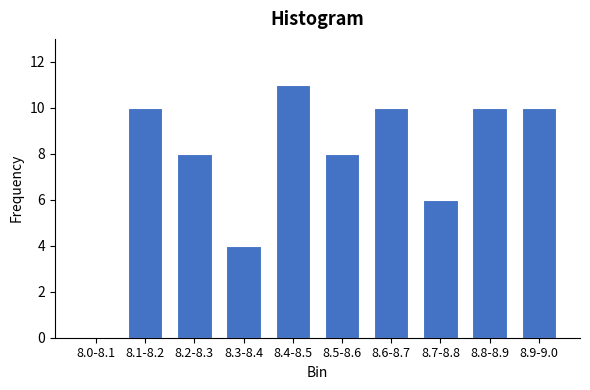

Reading left to right, list all the values displayed in this chart.

8.0-8.1=0	8.1-8.2=10	8.2-8.3=8	8.3-8.4=4	8.4-8.5=11	8.5-8.6=8	8.6-8.7=10	8.7-8.8=6	8.8-8.9=10	8.9-9.0=10